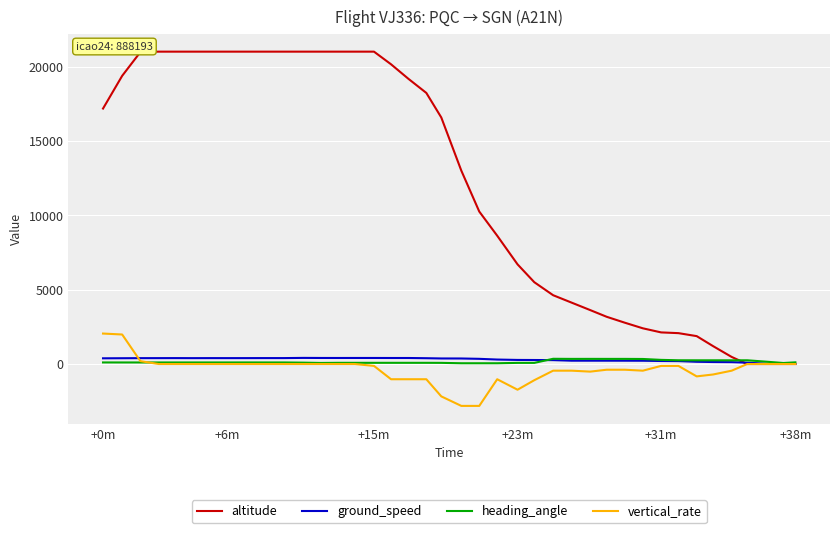

Which series has the largest total across all categories?

altitude